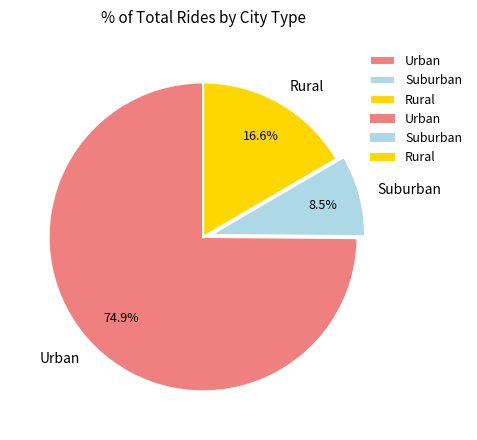

Does Rural account for over 50% of the chart?

No